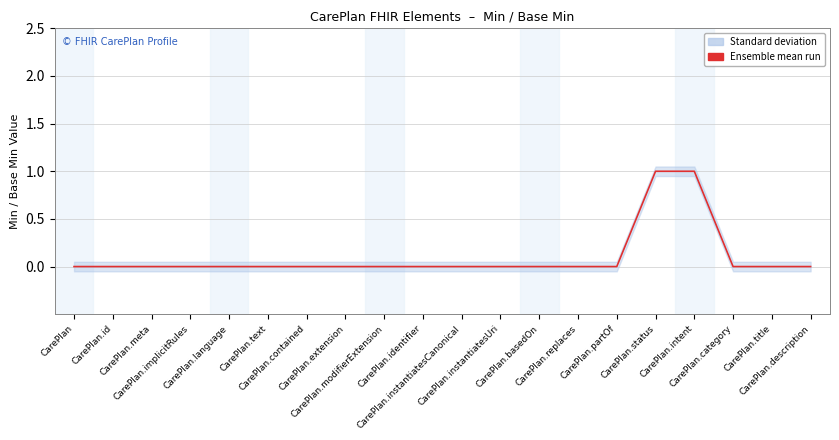

What is the maximum value shown in the chart?

1